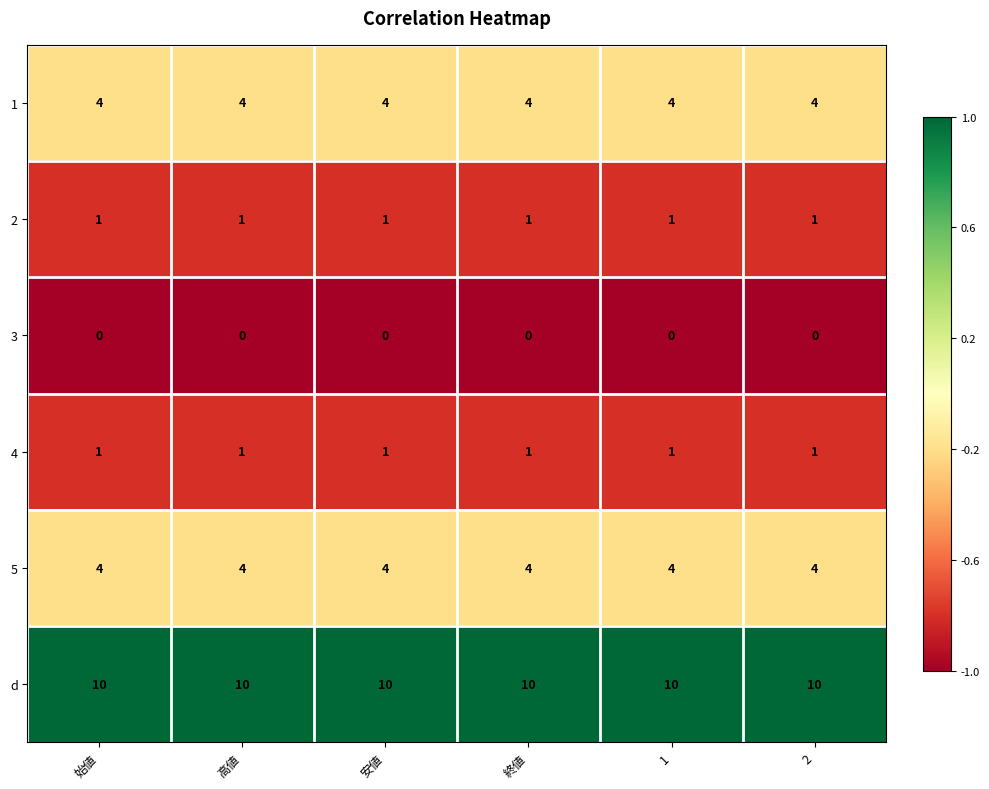

What is the difference between the highest and lowest values at 1?

10